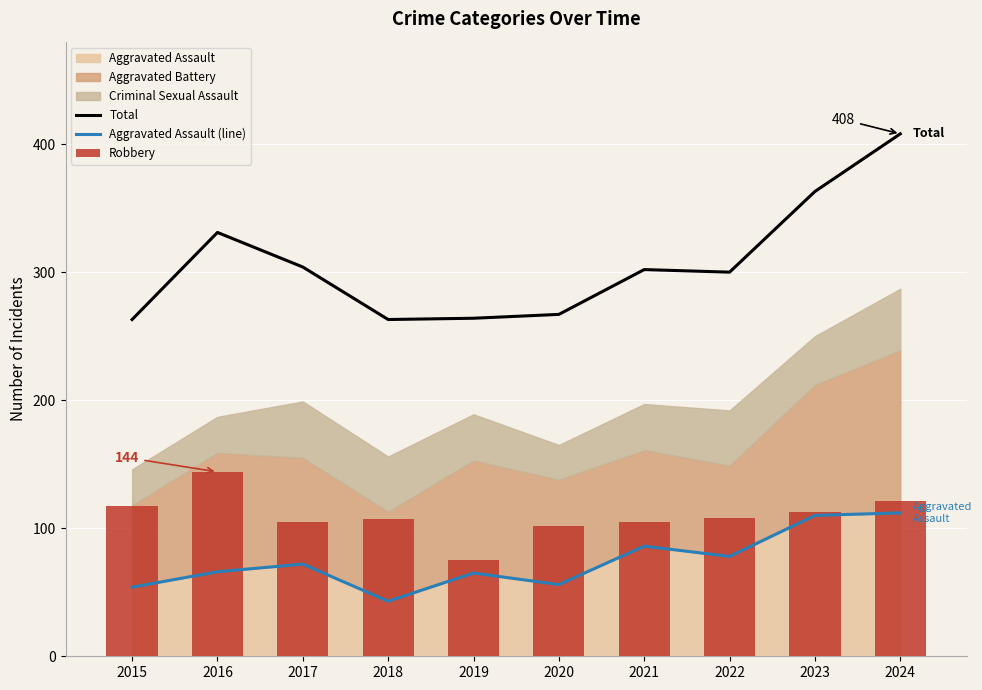

At 2022, list the series in order from smallest to largest.

Aggravated Assault (line), Robbery, Total